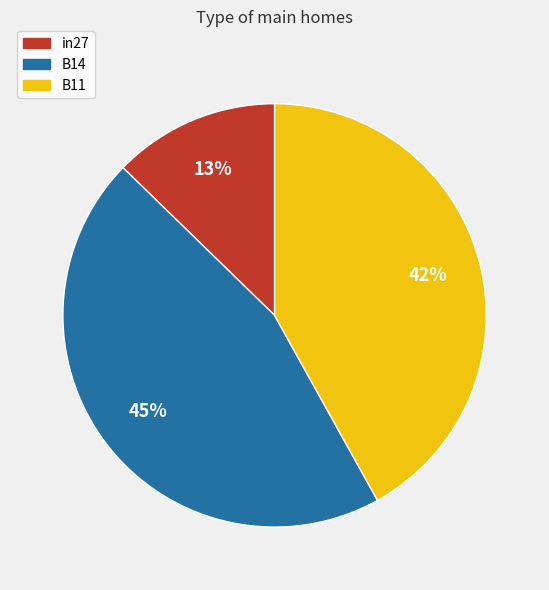

Is it true that B11 is 42% of the pie?

True